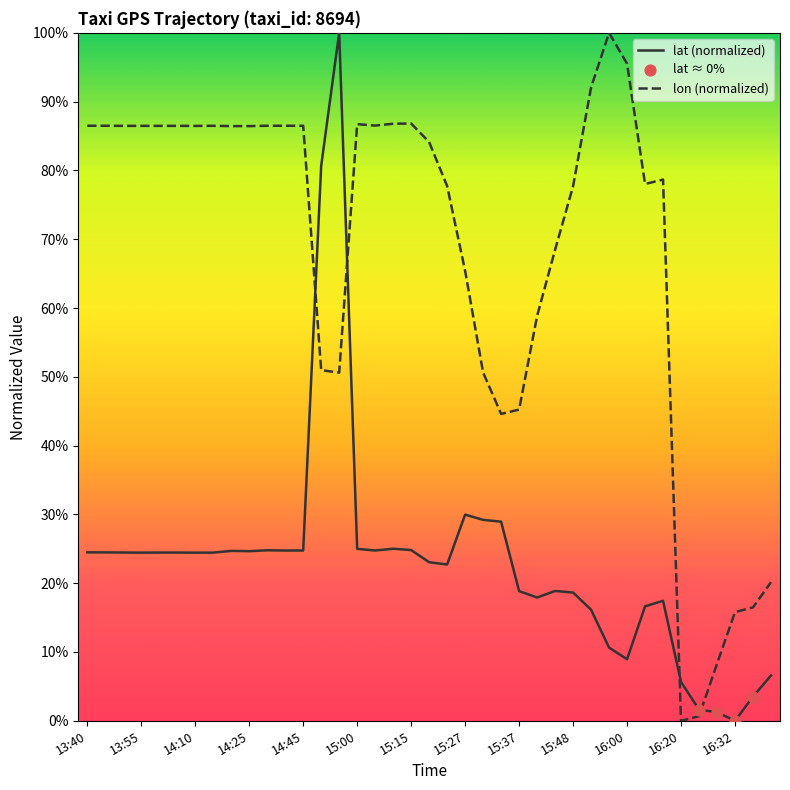

What is the greatest value displayed?

100.0